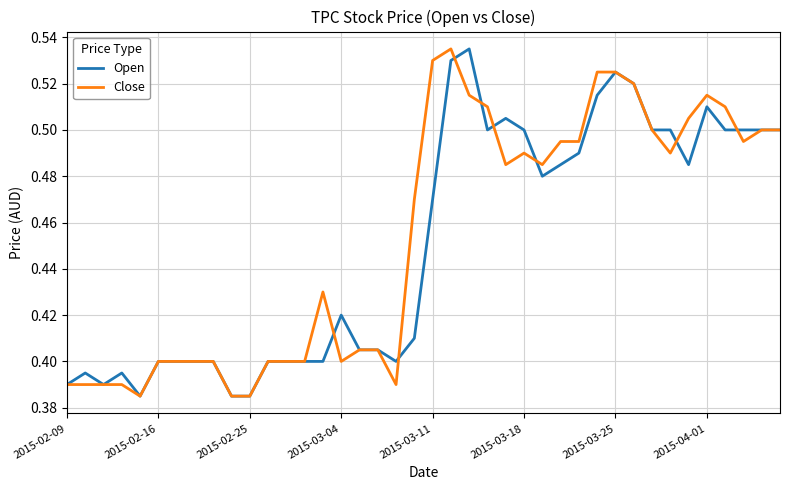

Is it true that Close equals 0.6 at 2015-02-25?

False